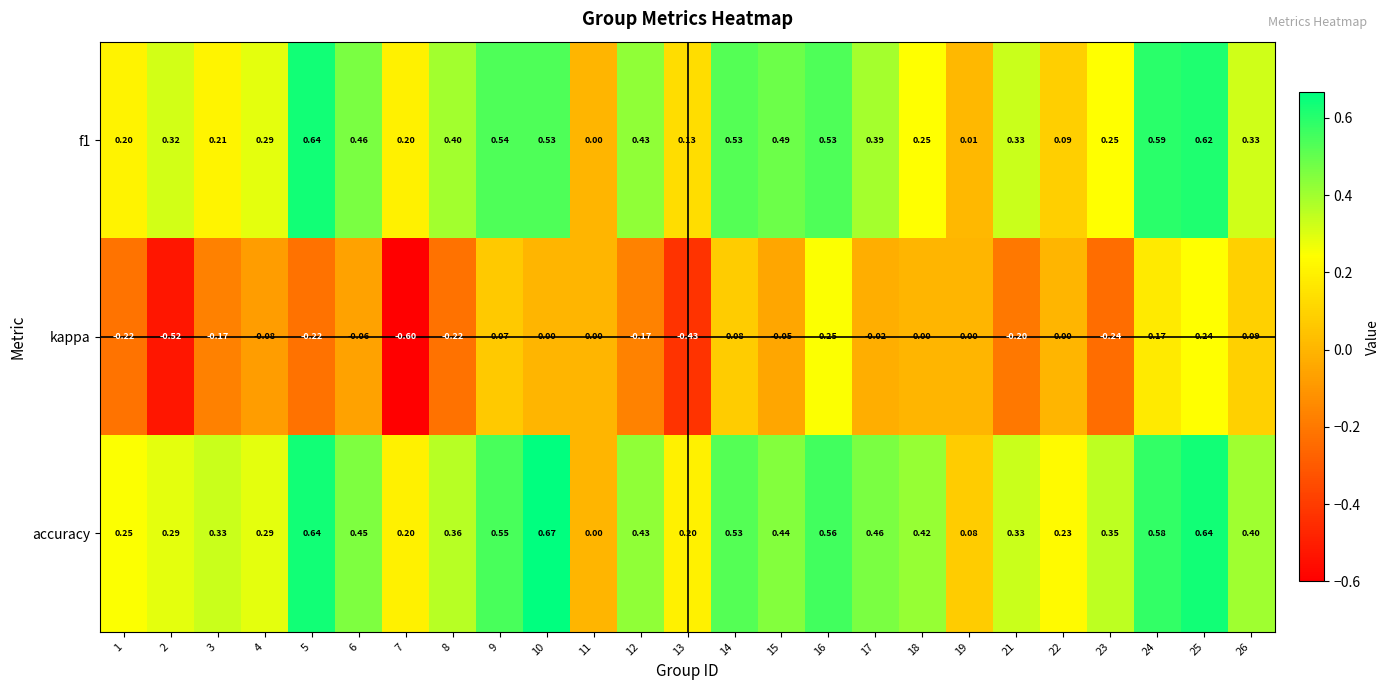

How many categories are shown in the chart?

25